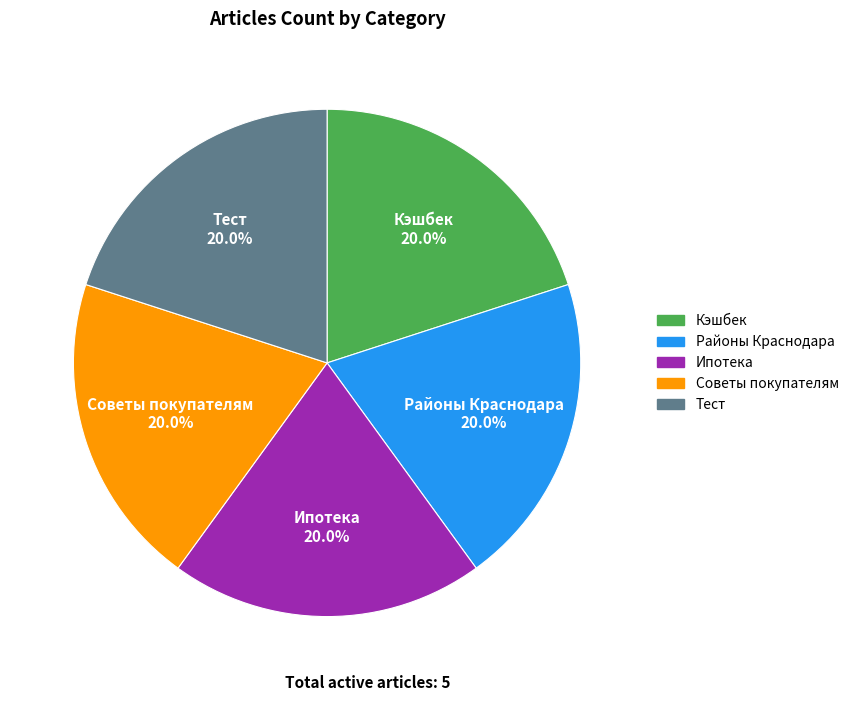

How many slices are in this pie chart?

5